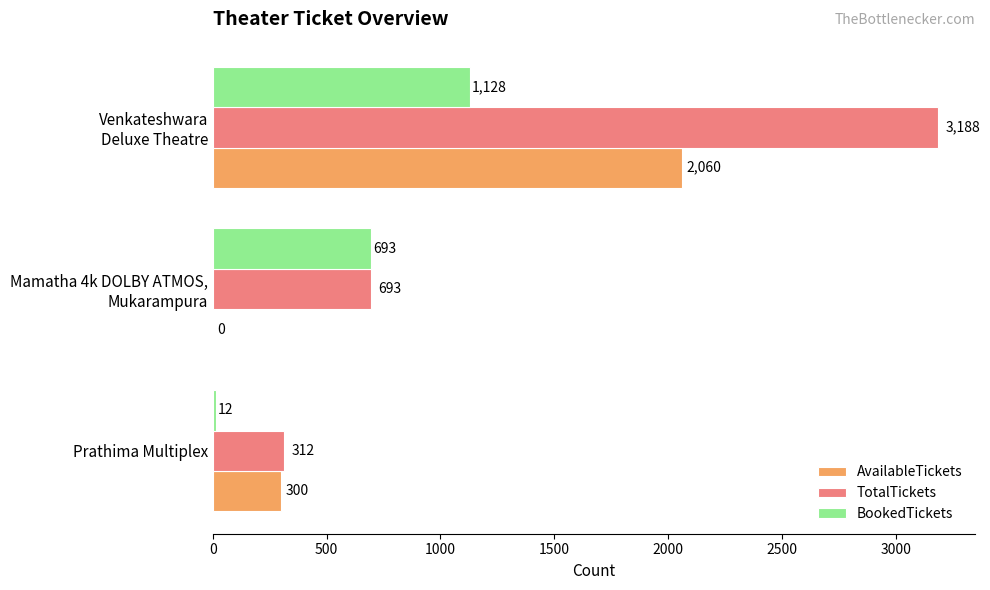

How many TotalTickets values are between 312 and 3188?

3